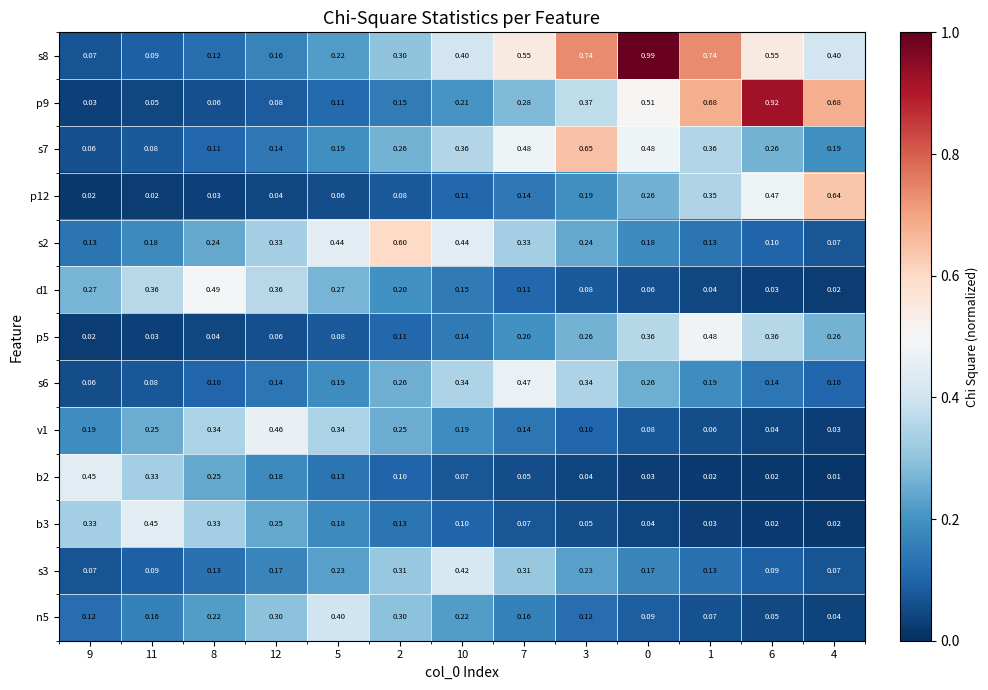

Reading left to right, extract all data points from this chart.

s8: 9=0.1	11=0.1	8=0.1	12=0.2	5=0.2	2=0.3	10=0.4	7=0.6	3=0.7	0=1.0	1=0.7	6=0.6	4=0.4
p9: 9=0.0	11=0.1	8=0.1	12=0.1	5=0.1	2=0.1	10=0.2	7=0.3	3=0.4	0=0.5	1=0.7	6=0.9	4=0.7
s7: 9=0.1	11=0.1	8=0.1	12=0.1	5=0.2	2=0.3	10=0.4	7=0.5	3=0.7	0=0.5	1=0.4	6=0.3	4=0.2
p12: 9=0.0	11=0.0	8=0.0	12=0.0	5=0.1	2=0.1	10=0.1	7=0.1	3=0.2	0=0.3	1=0.3	6=0.5	4=0.6
s2: 9=0.1	11=0.2	8=0.2	12=0.3	5=0.4	2=0.6	10=0.4	7=0.3	3=0.2	0=0.2	1=0.1	6=0.1	4=0.1
d1: 9=0.3	11=0.4	8=0.5	12=0.4	5=0.3	2=0.2	10=0.1	7=0.1	3=0.1	0=0.1	1=0.0	6=0.0	4=0.0
p5: 9=0.0	11=0.0	8=0.0	12=0.1	5=0.1	2=0.1	10=0.1	7=0.2	3=0.3	0=0.4	1=0.5	6=0.4	4=0.3
s6: 9=0.1	11=0.1	8=0.1	12=0.1	5=0.2	2=0.3	10=0.3	7=0.5	3=0.3	0=0.3	1=0.2	6=0.1	4=0.1
v1: 9=0.2	11=0.2	8=0.3	12=0.5	5=0.3	2=0.2	10=0.2	7=0.1	3=0.1	0=0.1	1=0.1	6=0.0	4=0.0
b2: 9=0.5	11=0.3	8=0.2	12=0.2	5=0.1	2=0.1	10=0.1	7=0.1	3=0.0	0=0.0	1=0.0	6=0.0	4=0.0
b3: 9=0.3	11=0.5	8=0.3	12=0.2	5=0.2	2=0.1	10=0.1	7=0.1	3=0.1	0=0.0	1=0.0	6=0.0	4=0.0
s3: 9=0.1	11=0.1	8=0.1	12=0.2	5=0.2	2=0.3	10=0.4	7=0.3	3=0.2	0=0.2	1=0.1	6=0.1	4=0.1
n5: 9=0.1	11=0.2	8=0.2	12=0.3	5=0.4	2=0.3	10=0.2	7=0.2	3=0.1	0=0.1	1=0.1	6=0.1	4=0.0